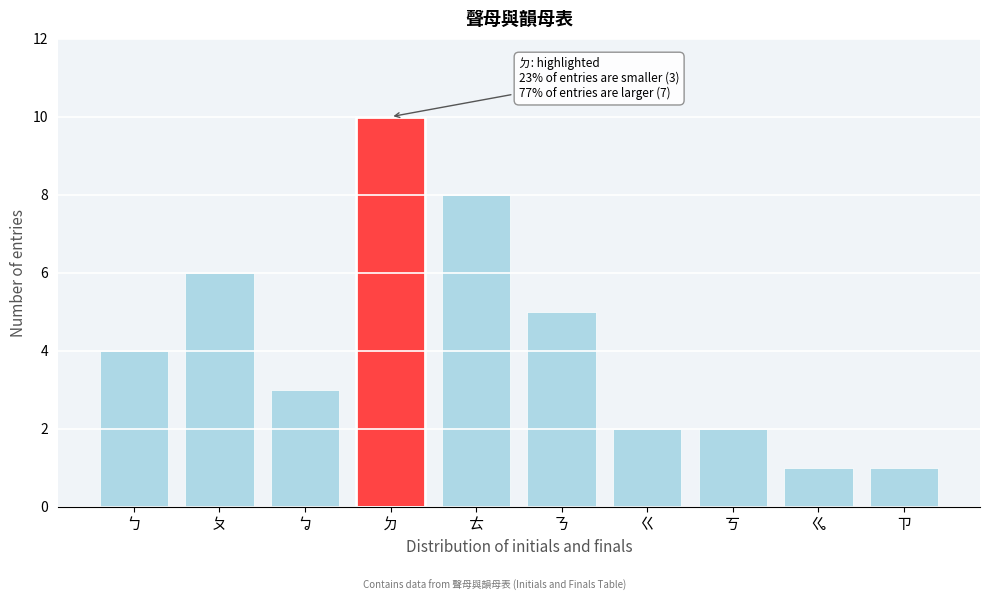

Reading left to right, transcribe all the data shown in this chart.

4	6	3	10	8	5	2	2	1	1